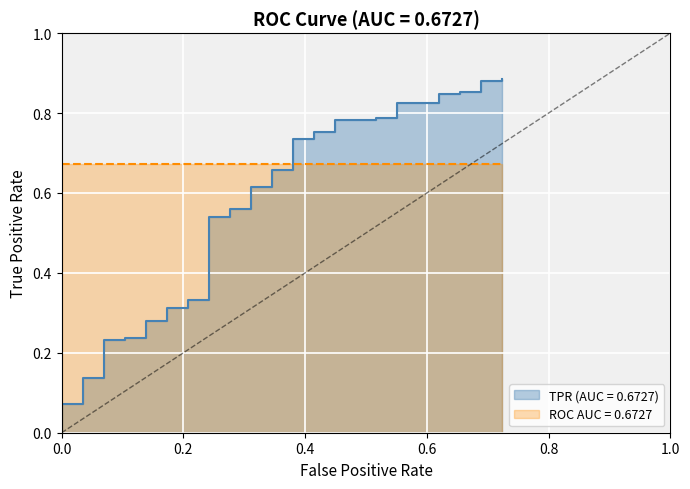

Count the number of categories in the chart.

40